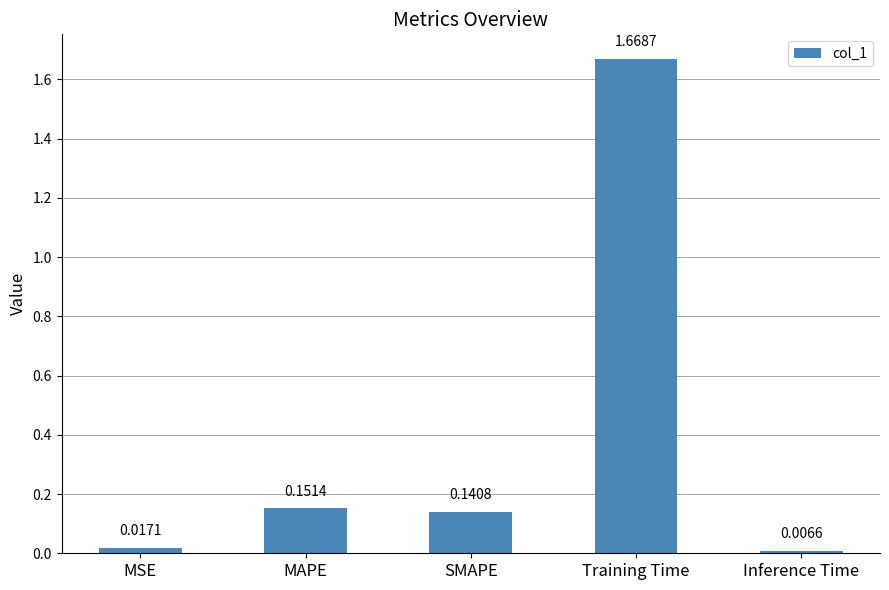

What is the change in value from MSE to SMAPE?

+0.1